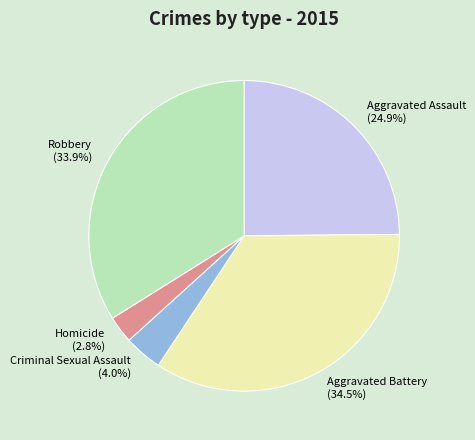

The Aggravated Assault slice represents 15% of the pie. True or false?

False